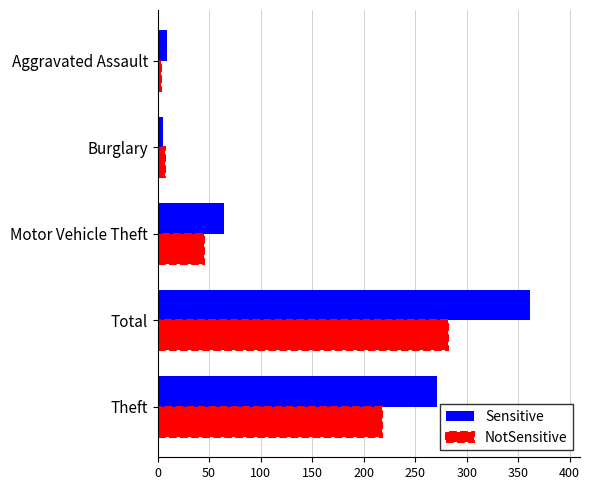

At Total, list the series in order from largest to smallest.

Sensitive, NotSensitive